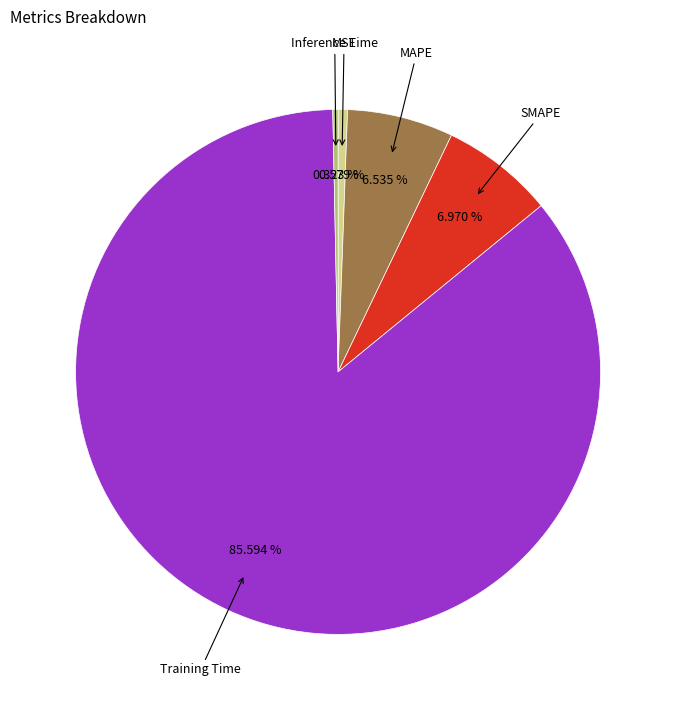

To the nearest percent, what is the difference between the largest and smallest slice percentages?

85%